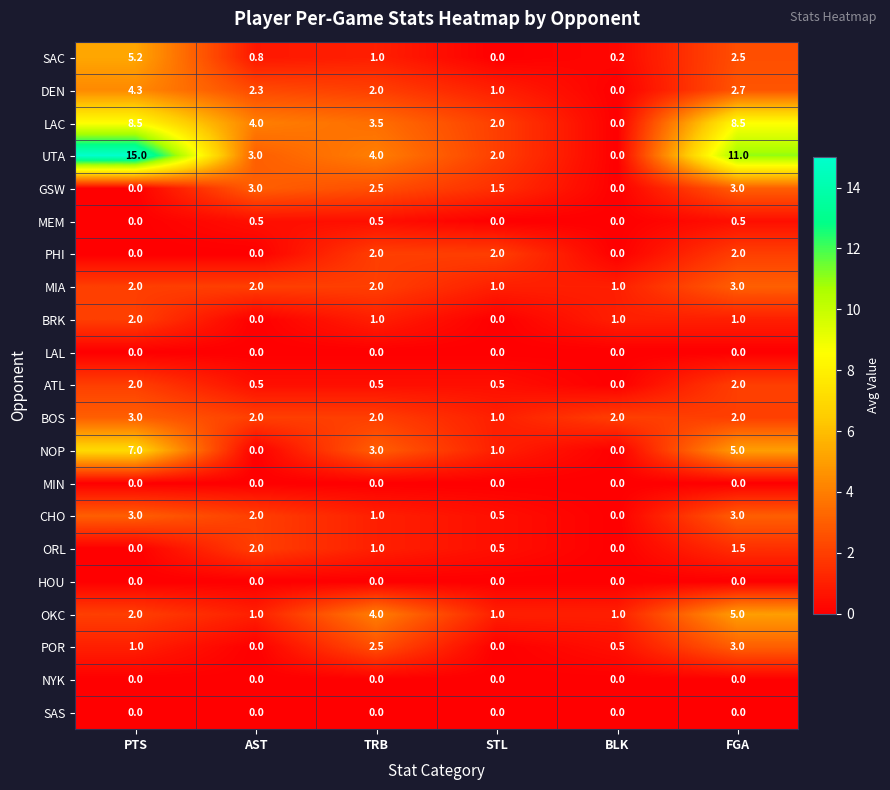

Which series changed the most between AST and BLK?

LAC